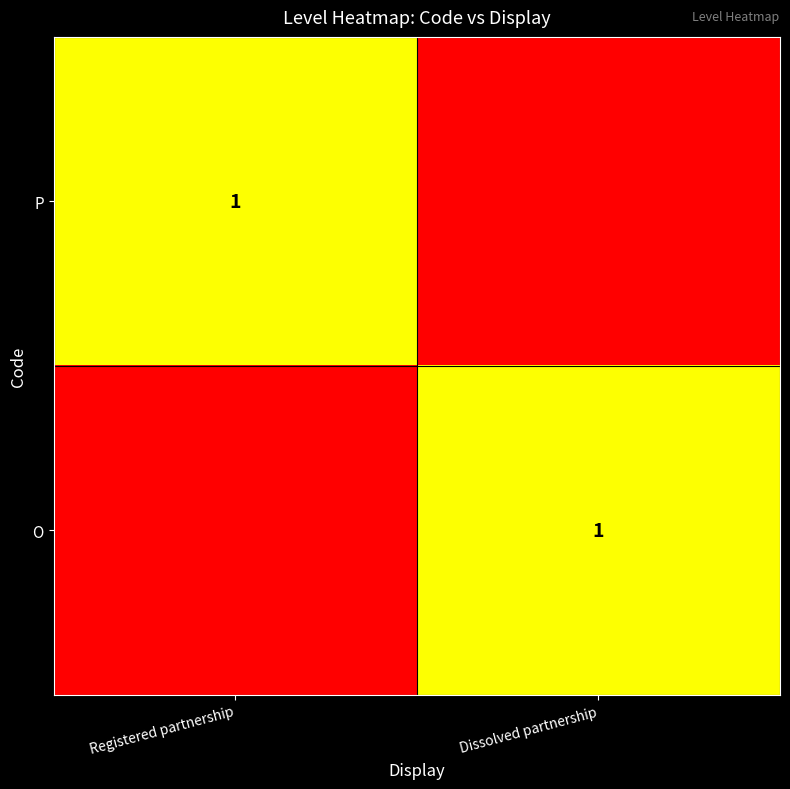

True or false: P has a value of 1 at Registered partnership.

True